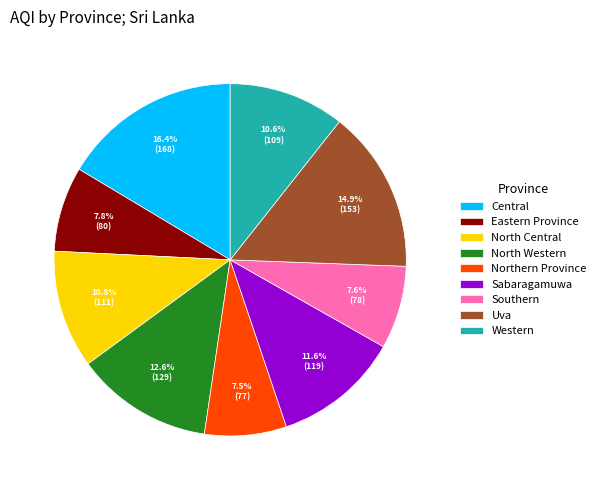

What is the ratio of the value at Eastern Province to the value at Northern Province?

1.0